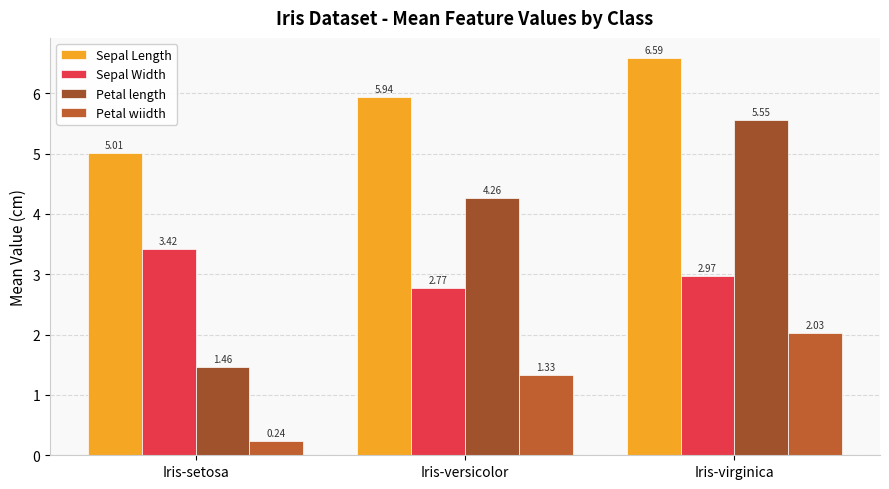

Which series has the widest spread of values?

Petal length